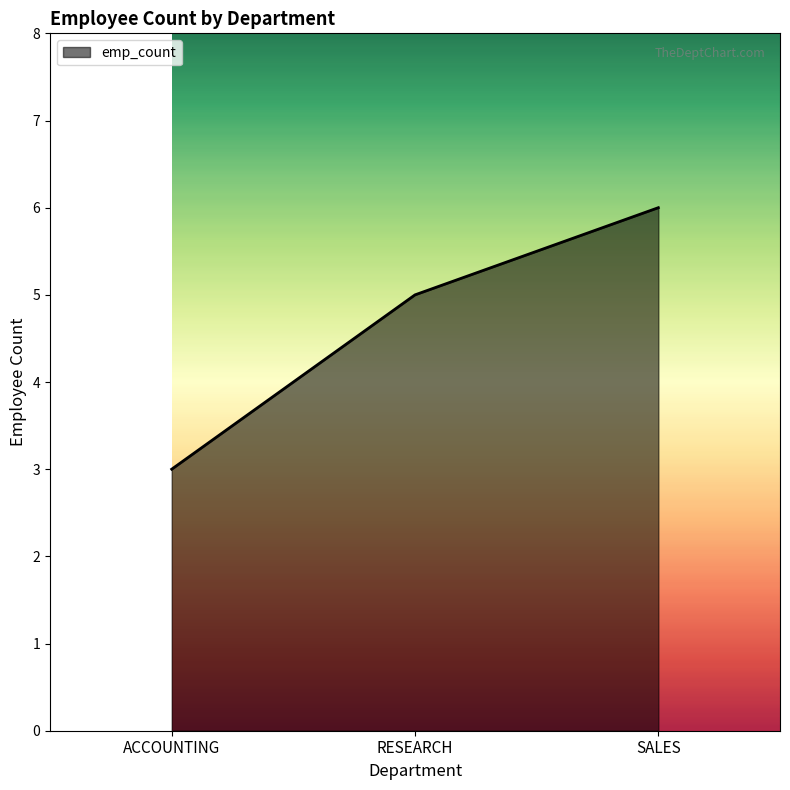

What is the difference between the maximum and minimum values?

3